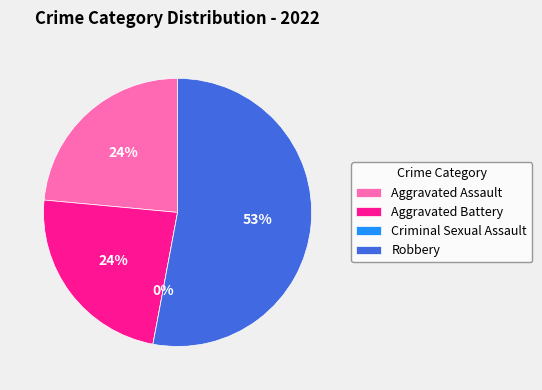

Which category has the biggest portion of the pie?

Robbery